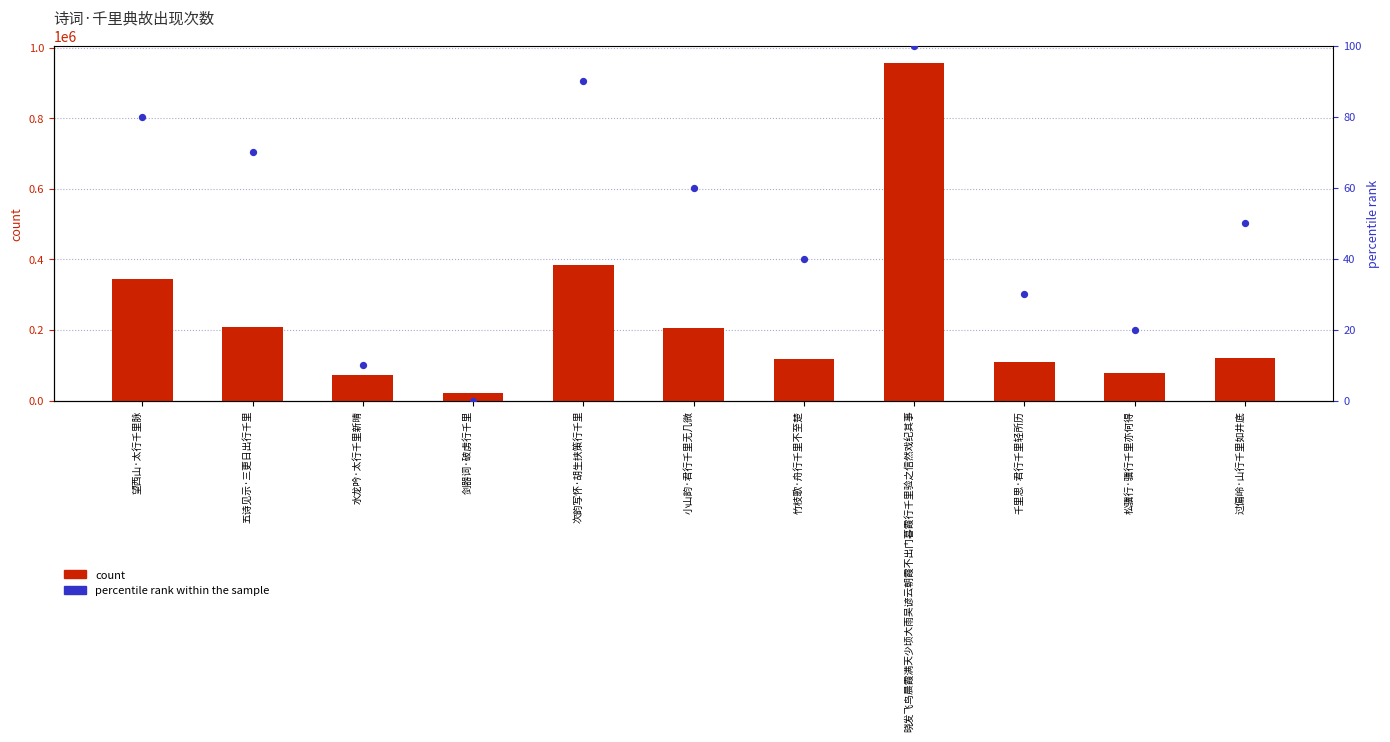

Between 望西山·太行千里脉 and 次韵写怀·胡生挟策行千里, which is larger?

次韵写怀·胡生挟策行千里